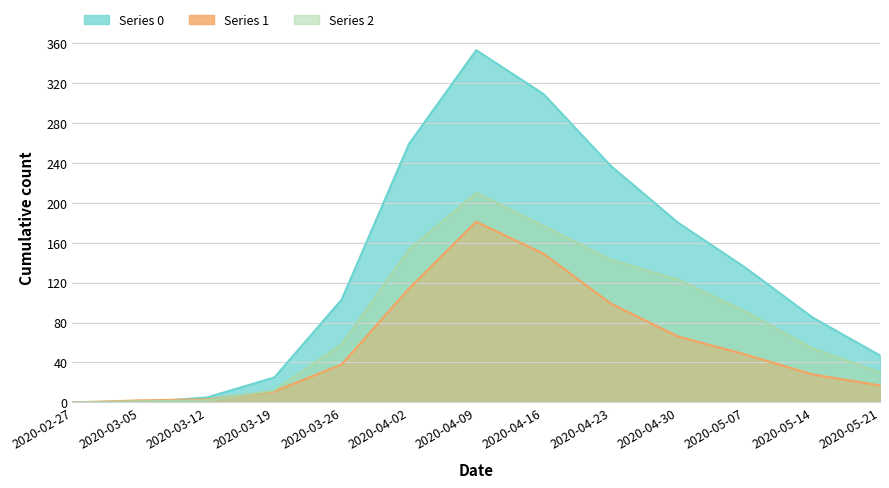

How many values in the Series 0 series are below 103?

6